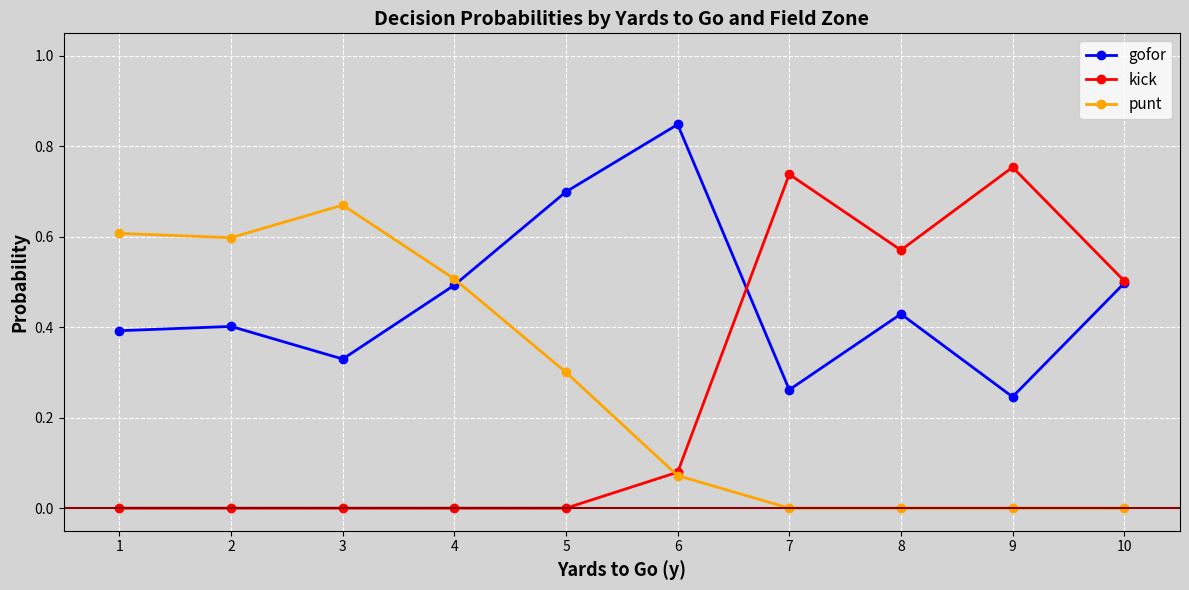

Which series changed the most between 1 and 8?

punt